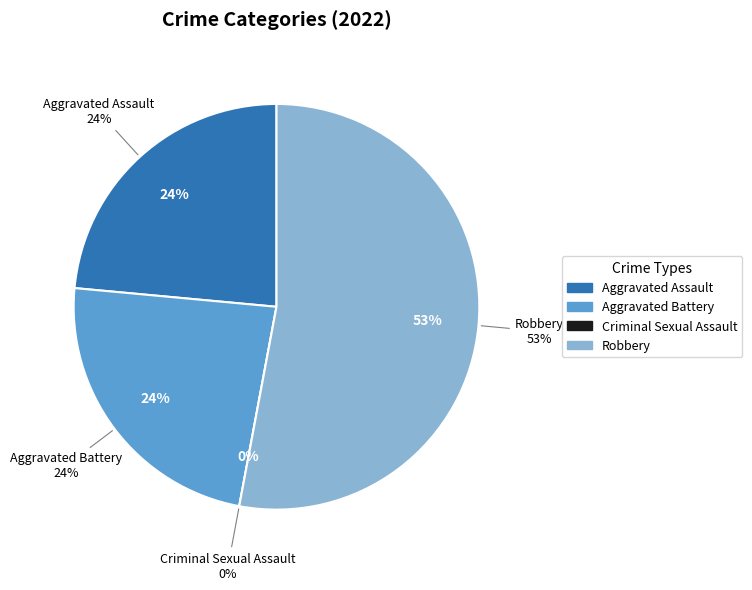

Which slice is the largest?

Robbery